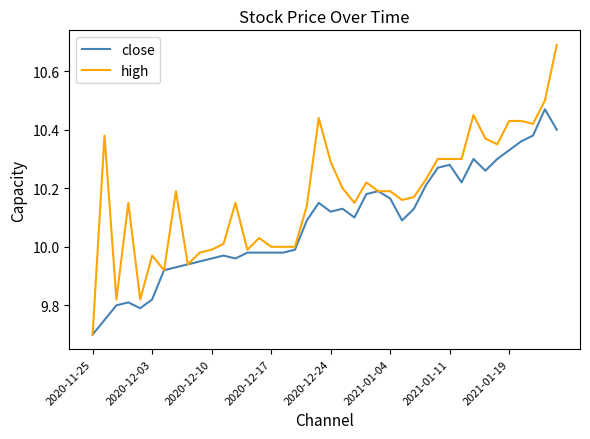

Which series has the largest total across all categories?

high